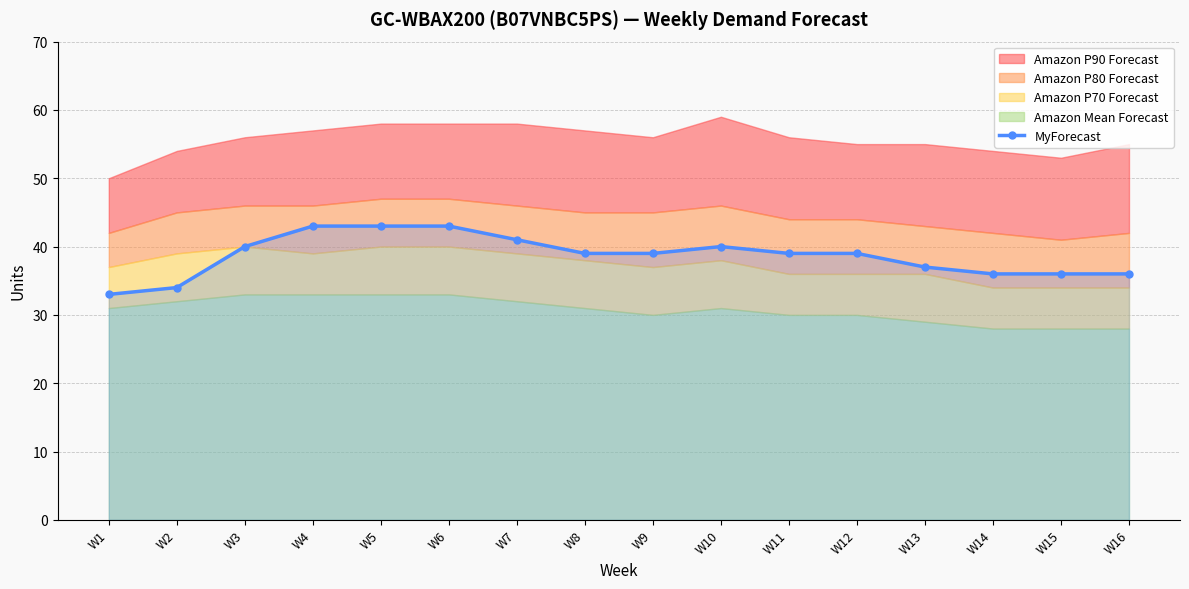

Rank the categories by value from highest to lowest.

W4, W5, W6, W7, W3, W10, W8, W9, W11, W12, W13, W14, W15, W16, W2, W1